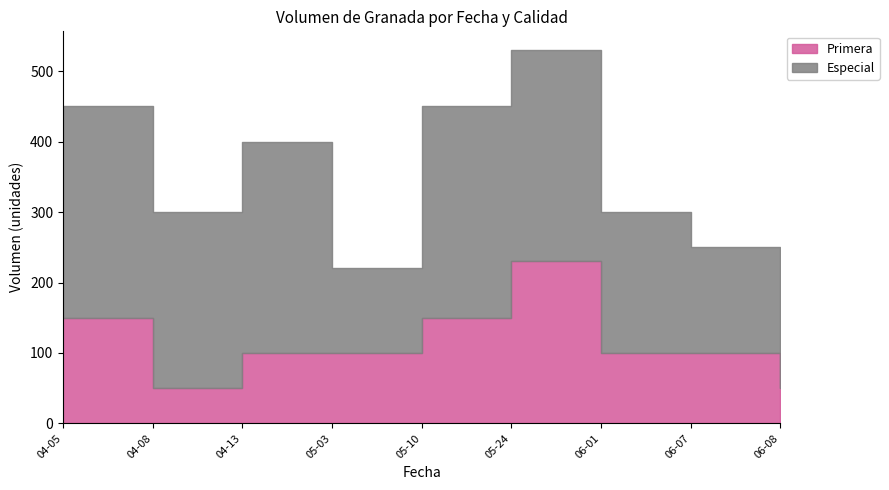

What is the label of the 8th point from the right?

2021-04-08